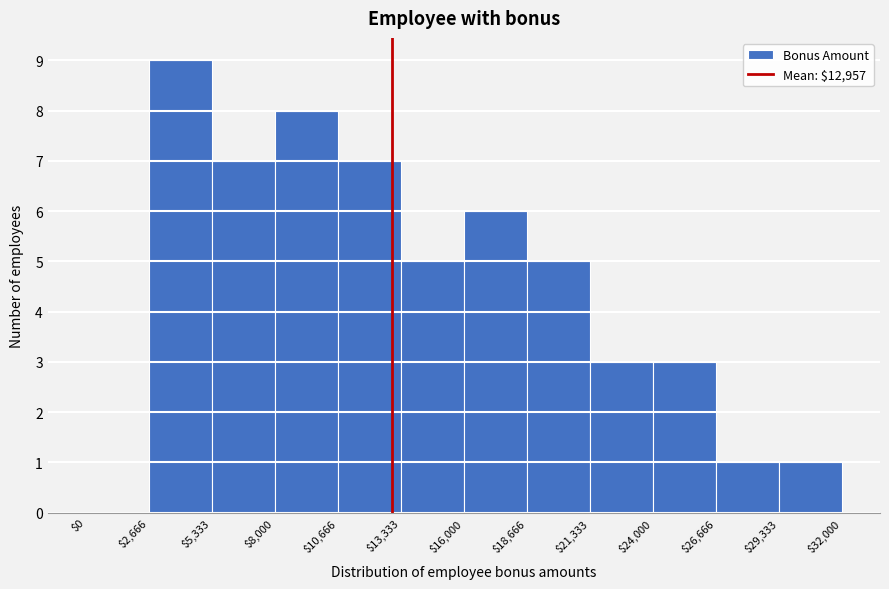

Which range on the x-axis has the tallest bar?

$2,666 to $5,333